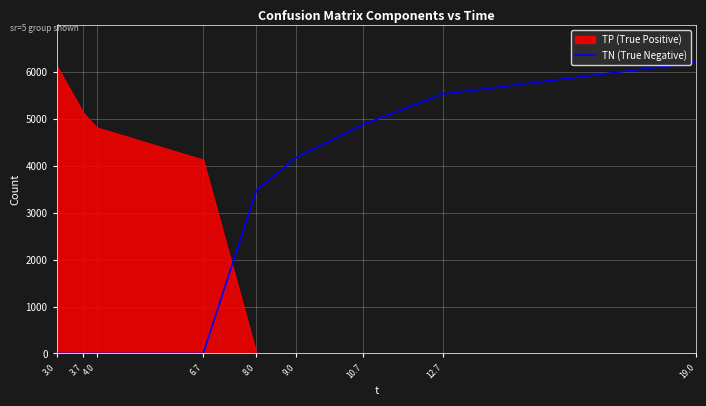

The value of TN (True Negative) at 3.7 is 0. True or false?

True